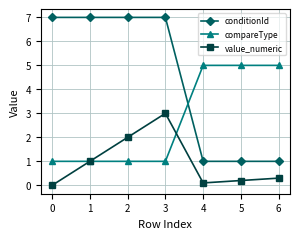

What are all the series names shown in the legend?

conditionId, compareType, value_numeric